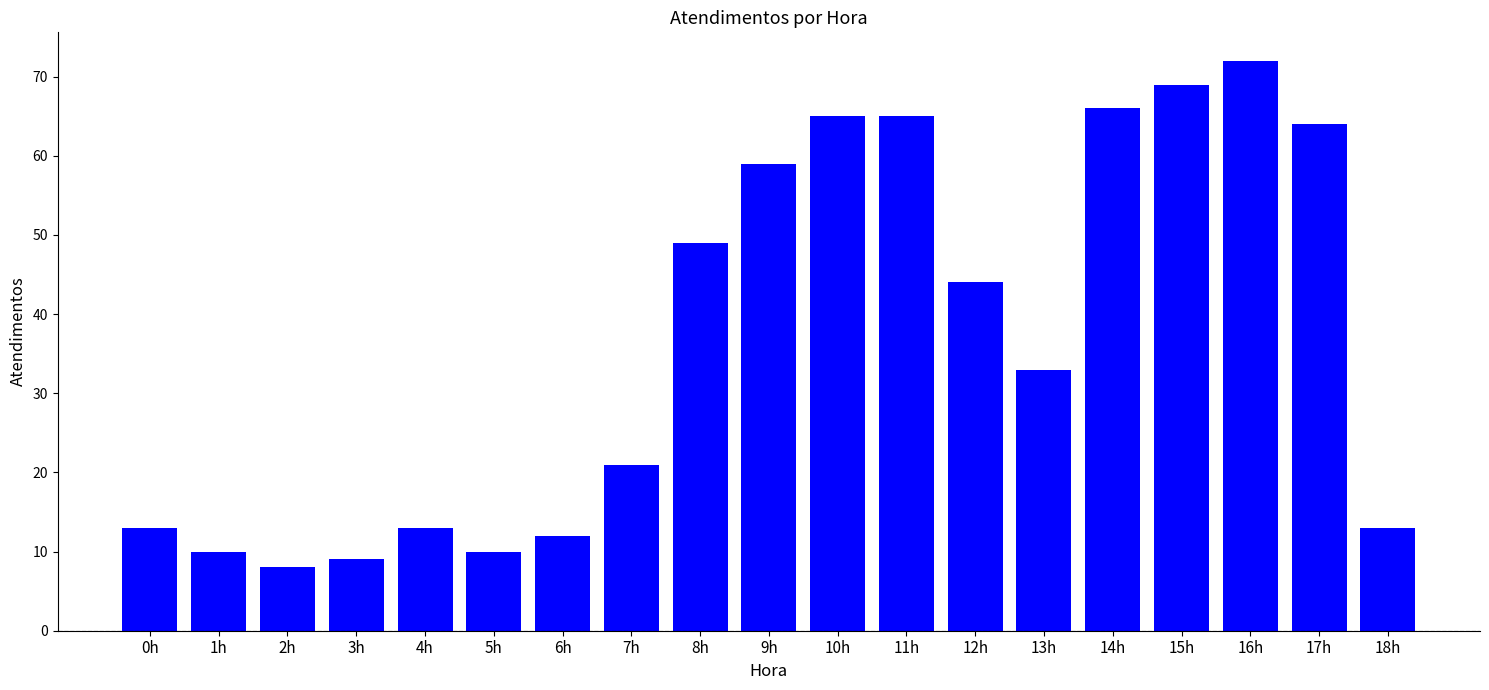

Which category has the lowest value across all series?

2h